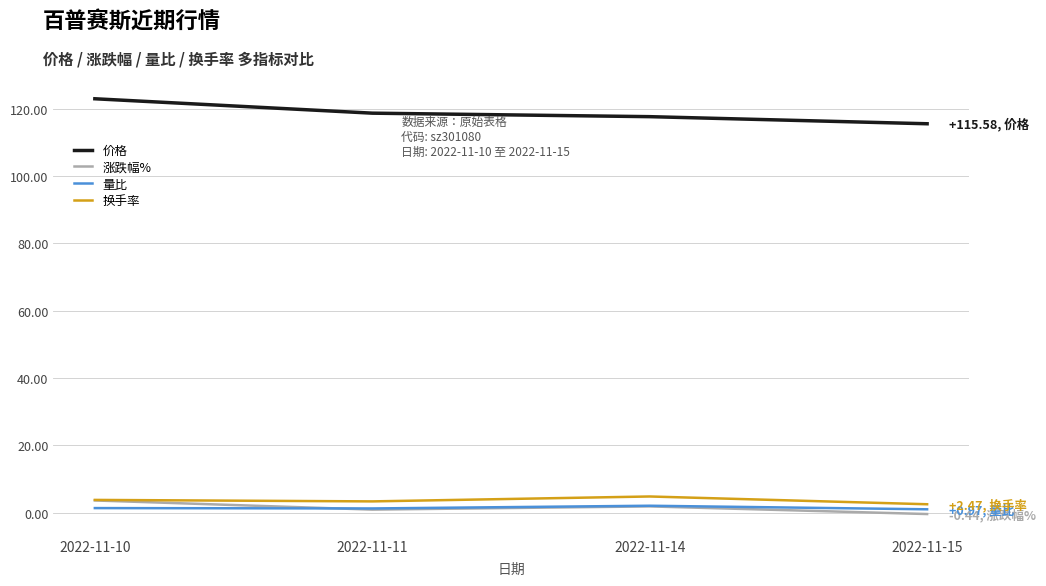

Which series changed the most between 2022-11-10 and 2022-11-15?

价格